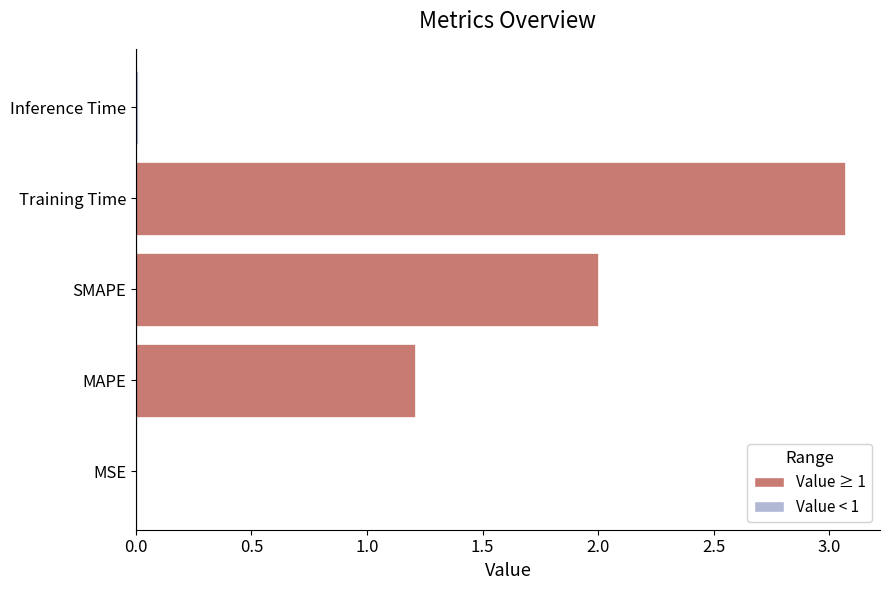

The value at MAPE is 0.2. True or false?

False